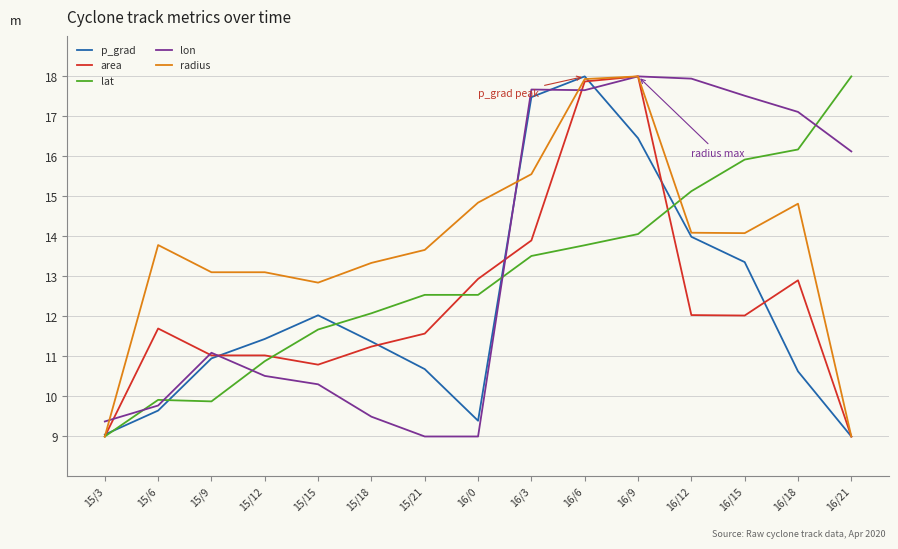

True or false: area has a value of 11.0 at 15/12.

True